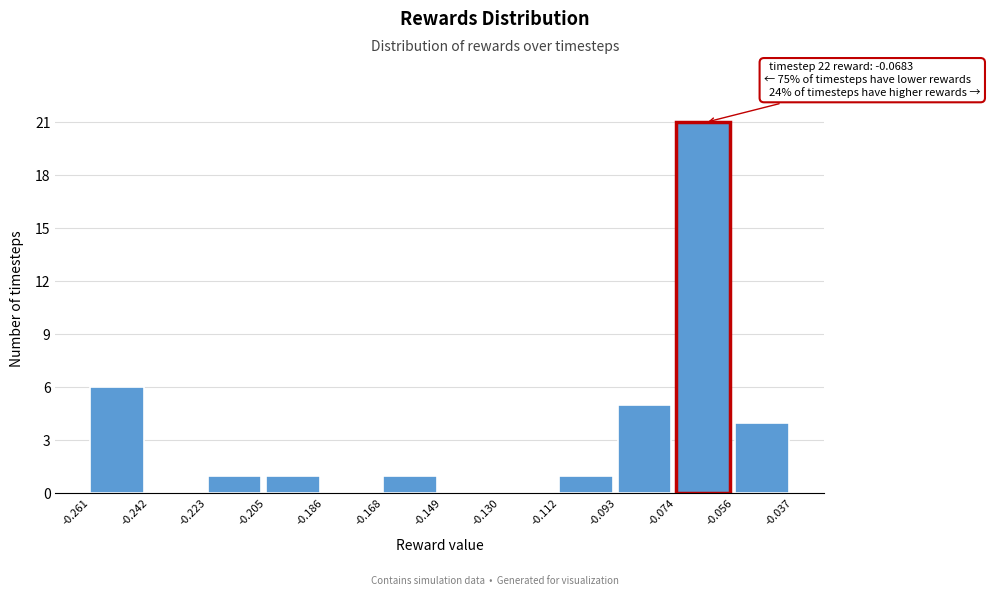

Over which range of the x-axis is the bar tallest?

-0.074 to -0.056